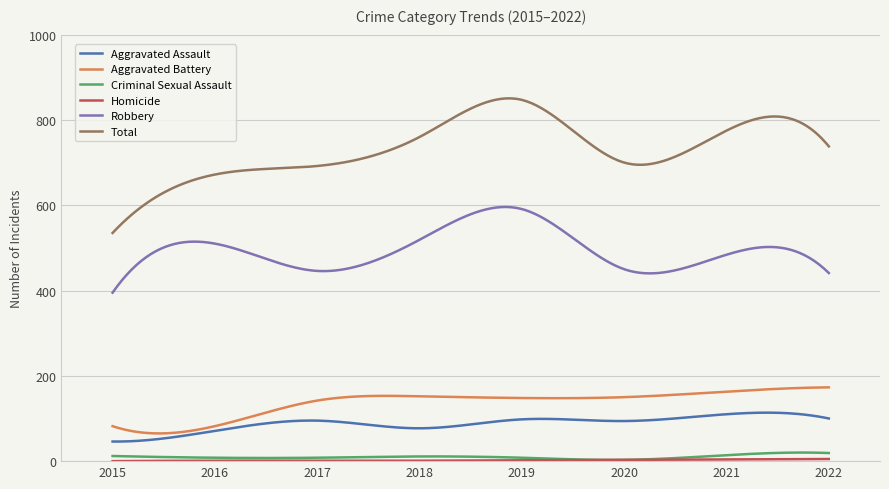

What is the average value of the Aggravated Battery series?

136.8